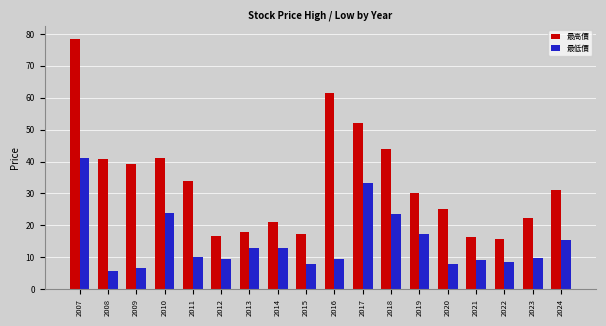

At which label is 最高價 closest to 47?

2018